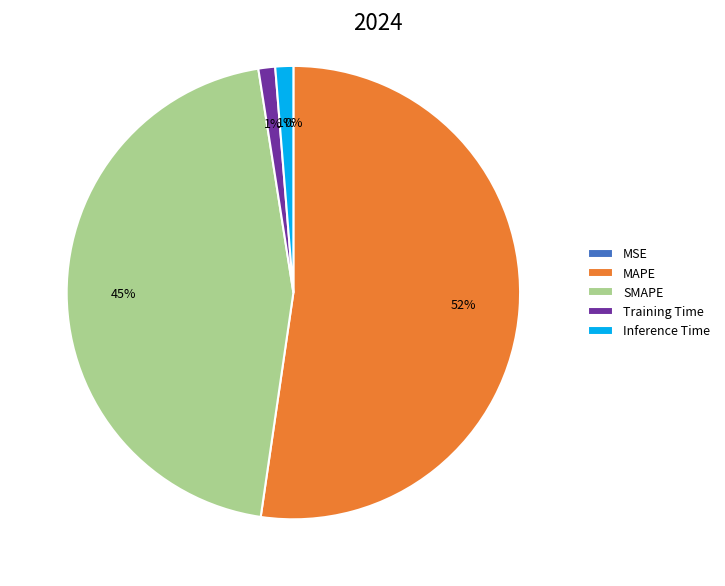

What percentage is the Inference Time slice, to the nearest percent?

1%